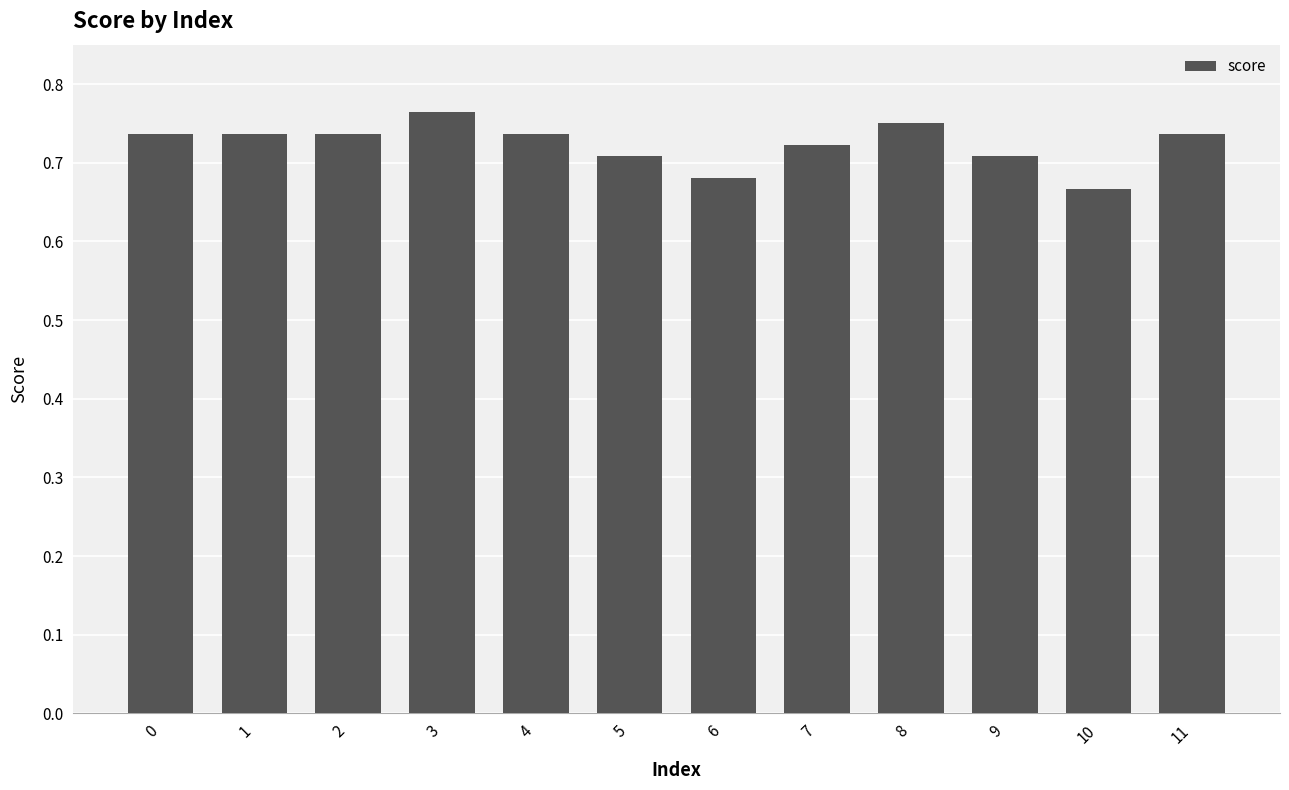

Which label corresponds to the largest value in the chart?

3